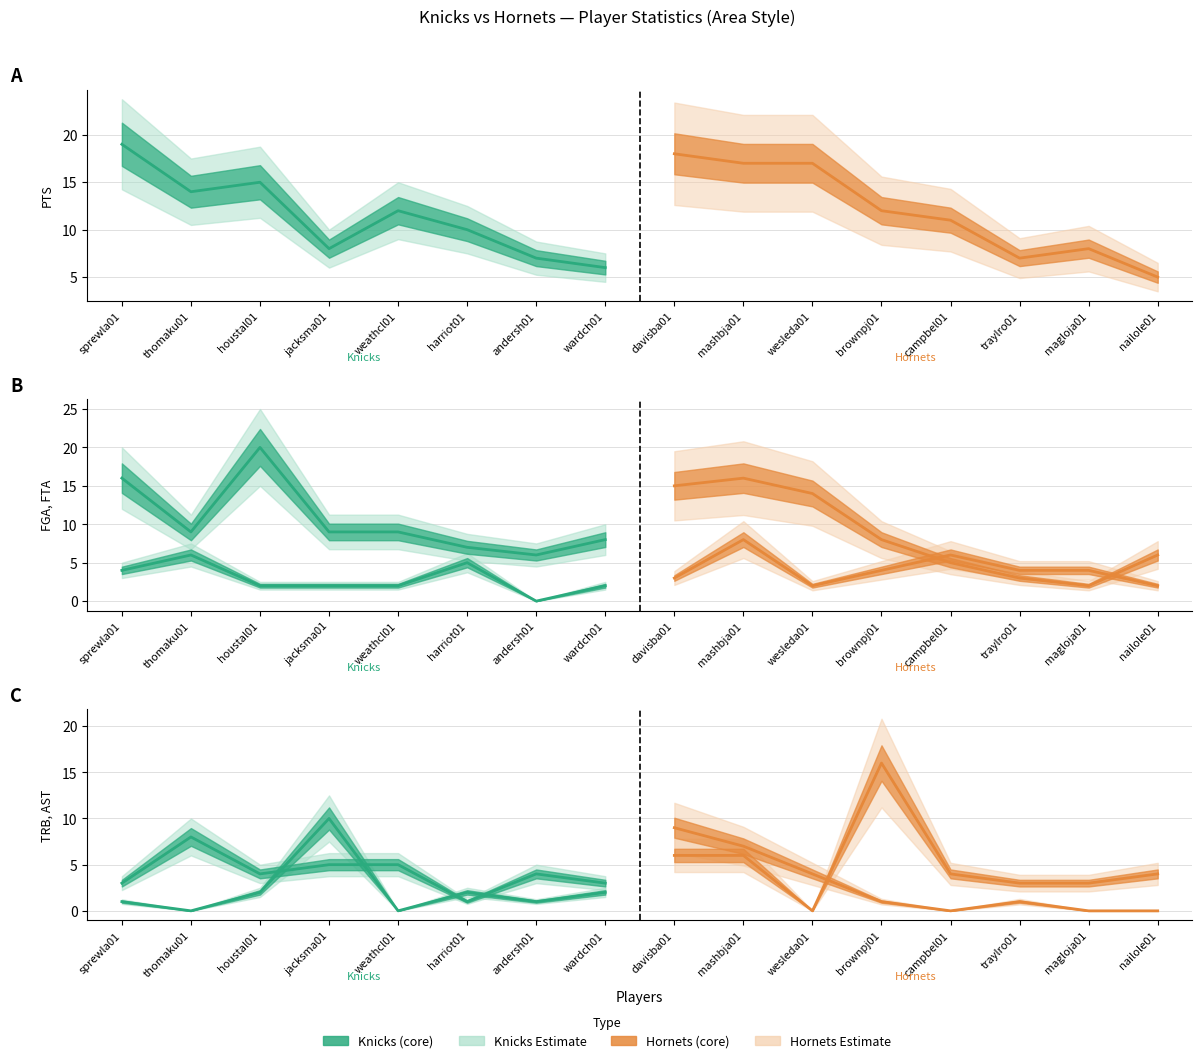

At which category is the sum across all series the highest?

mashbja01